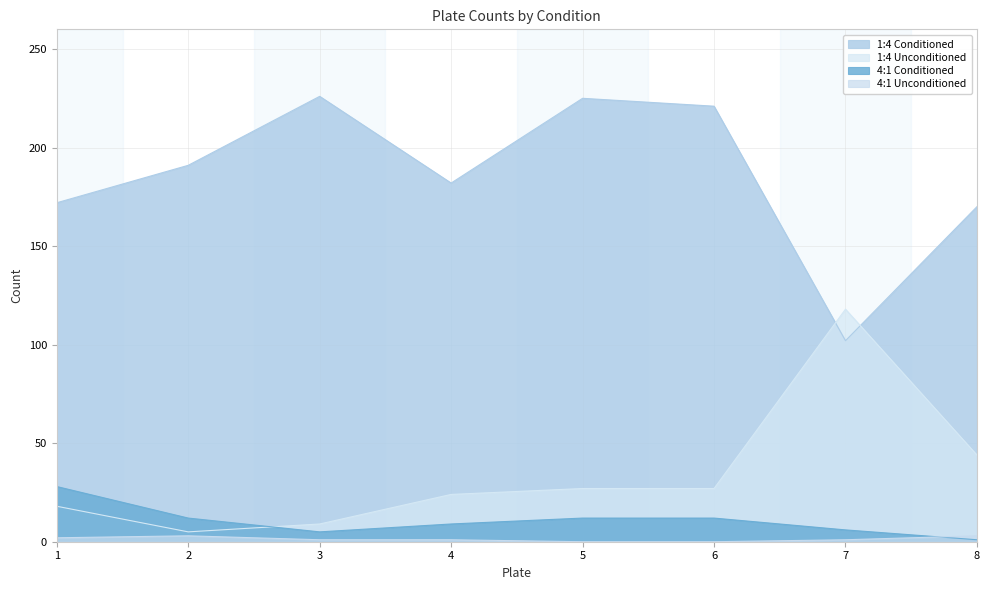

Which category has the highest value in the 4:1 Unconditioned series?

2